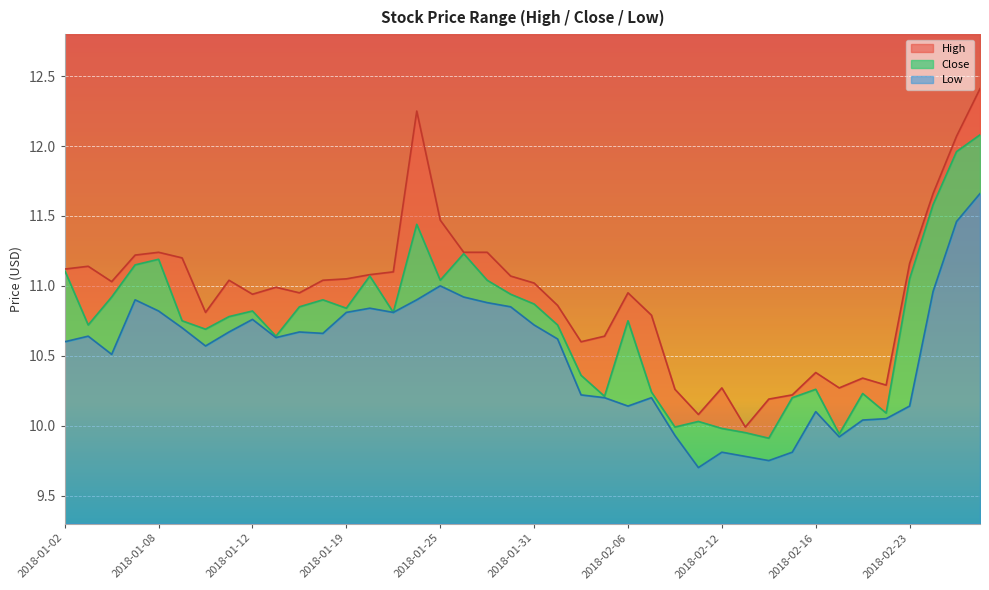

What is the average value of the Low series?

10.5